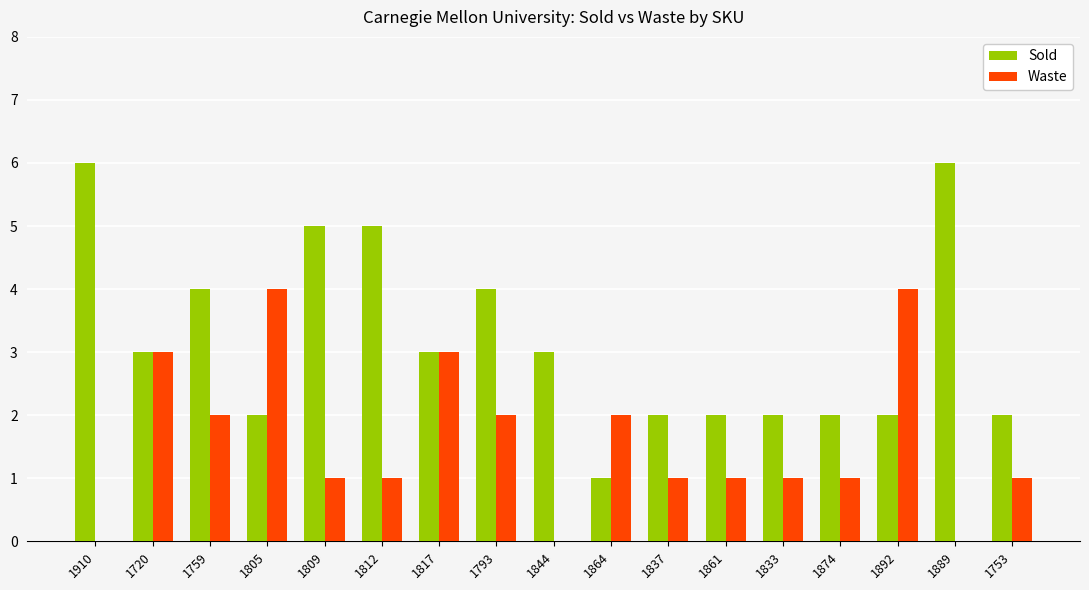

Between 1861 and 1889, which series saw the biggest shift?

Sold